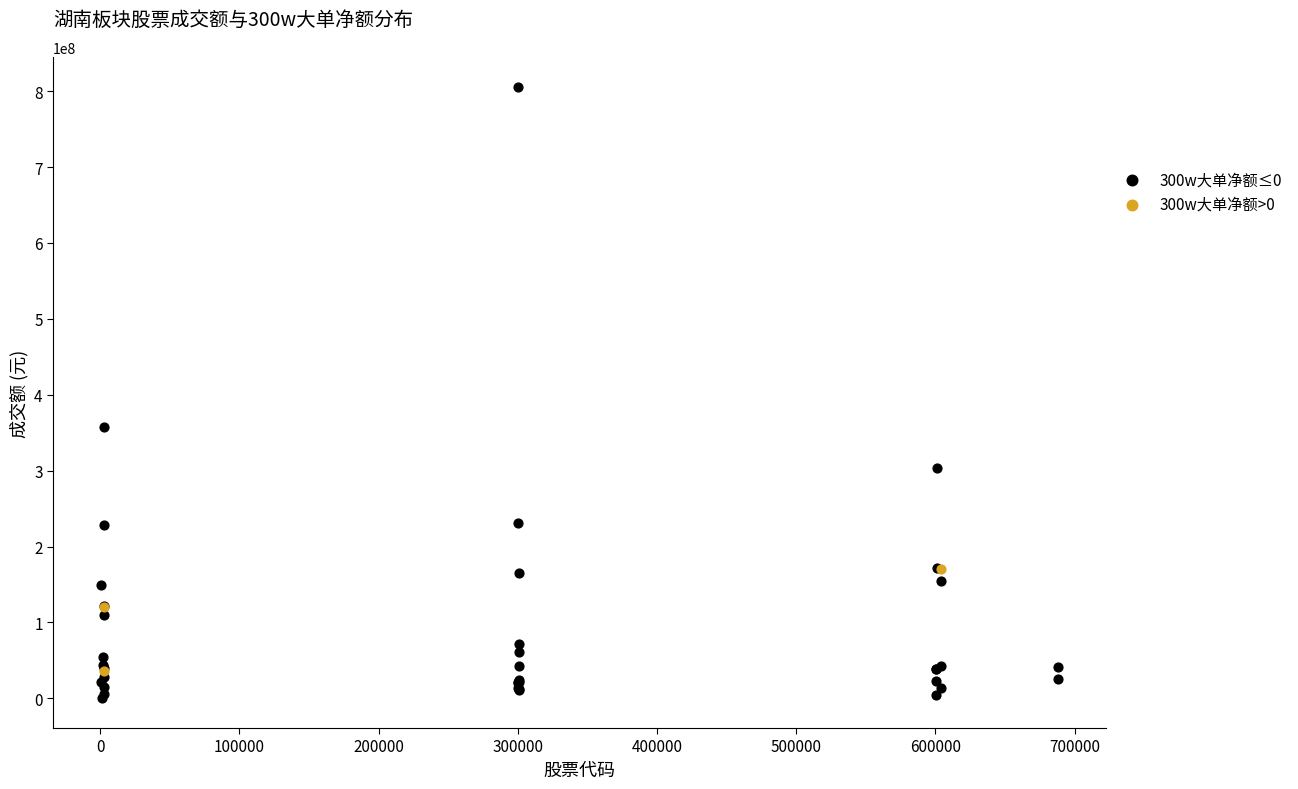

Which series reaches the minimum Y coordinate?

300w大单净额≤0